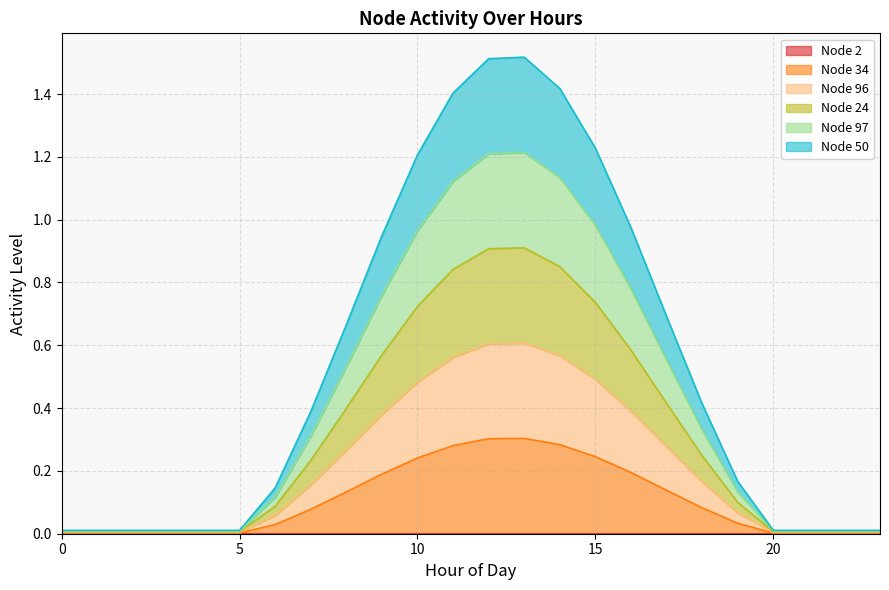

True or false: Node 24 and Node 97 intersect in this chart.

False